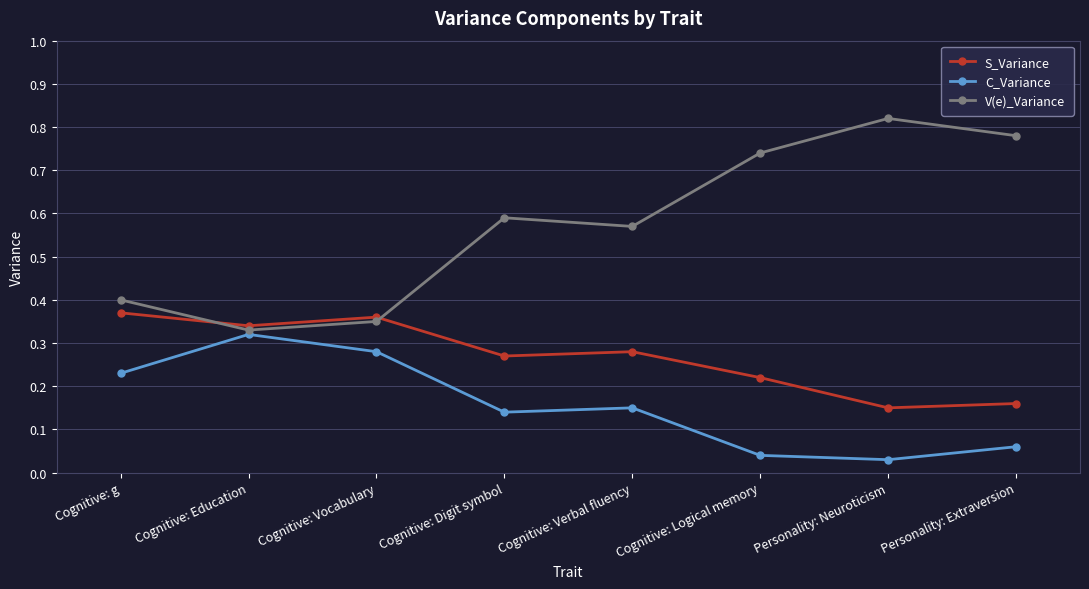

True or false: V(e)_Variance has a value of 1.3 at Personality: Extraversion.

False